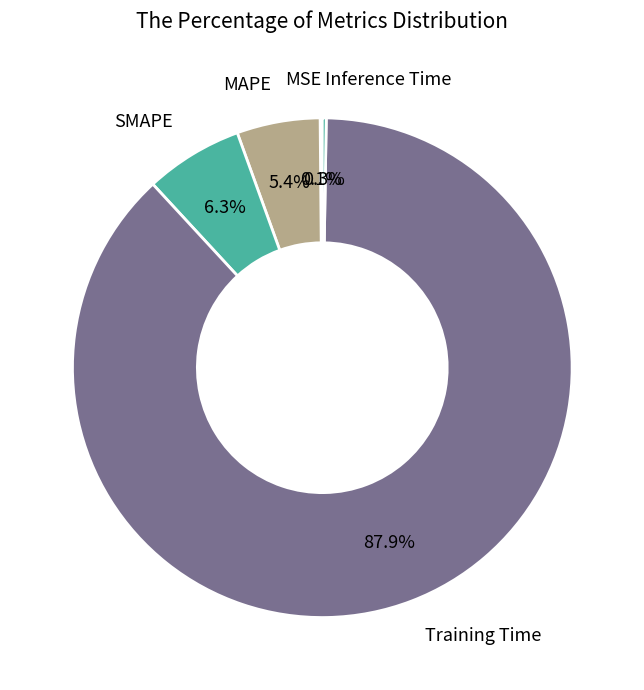

What is the total percentage of MAPE and SMAPE?

11.7%